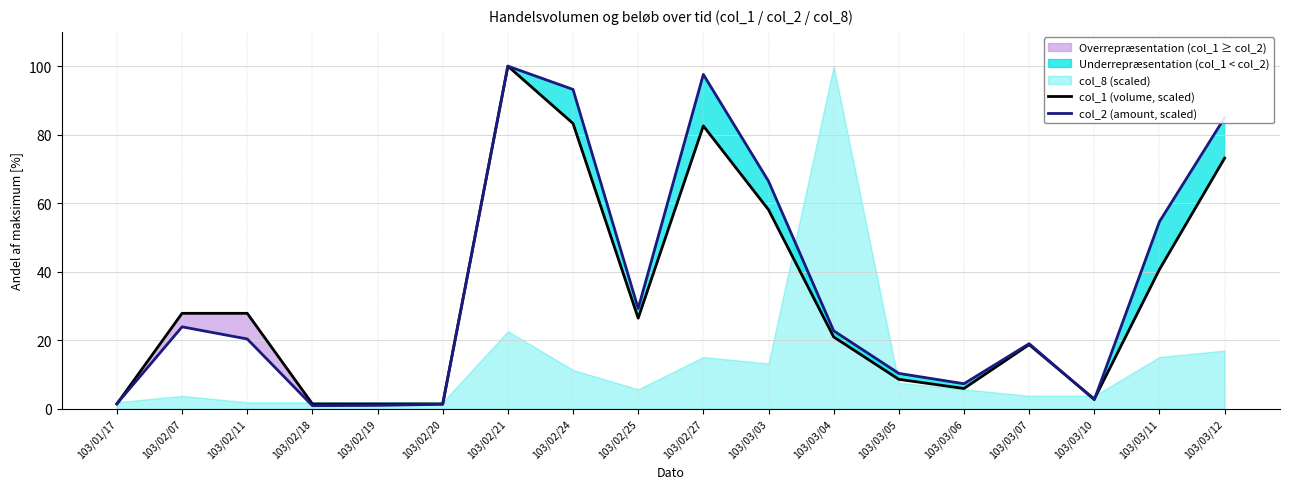

Is the value of col_2 (amount, scaled) at 103/03/04 greater than the value of col_1 (volume, scaled) at 103/03/03?

No